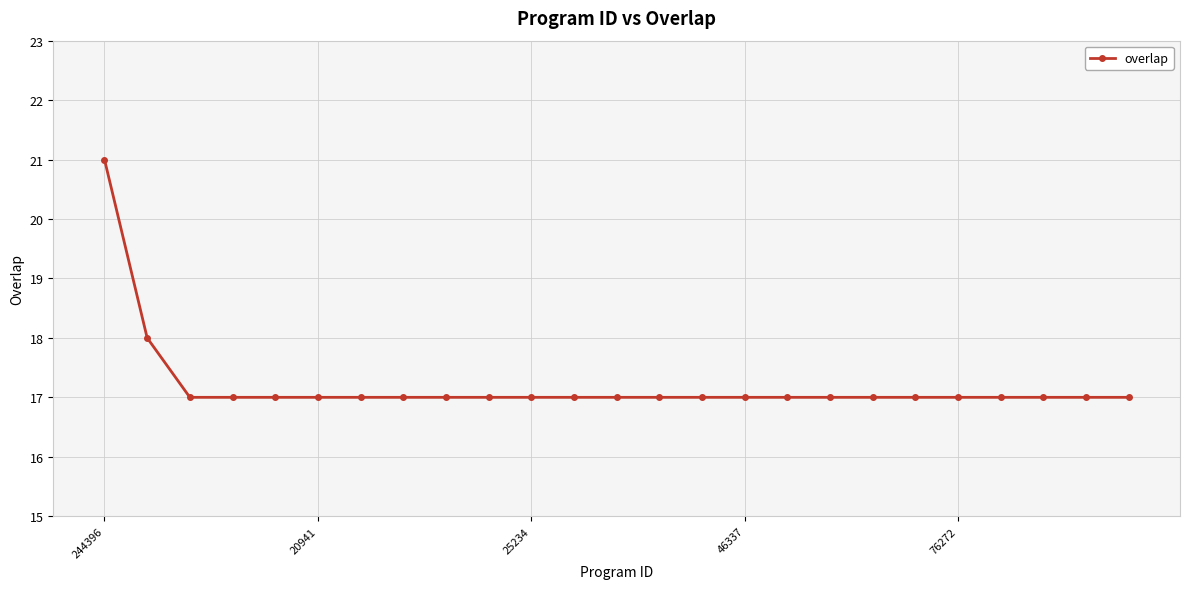

What is the sum of all values?

430